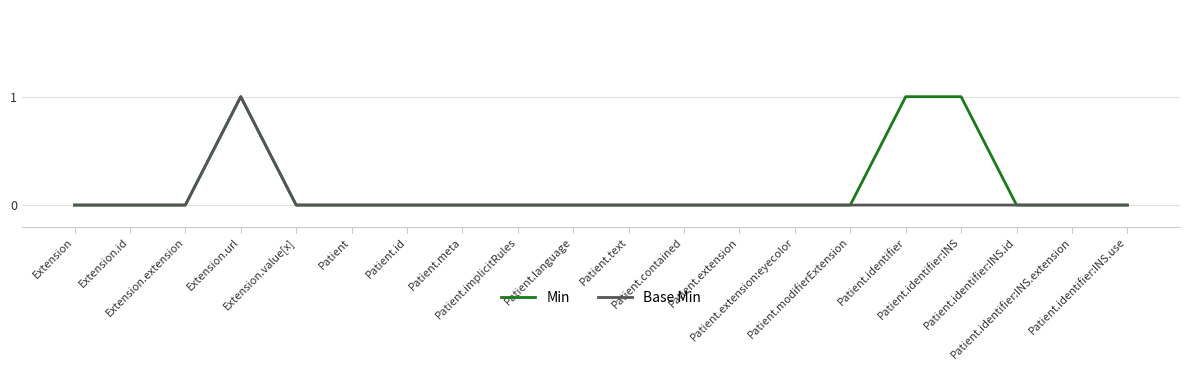

Which series has the largest total across all categories?

Min